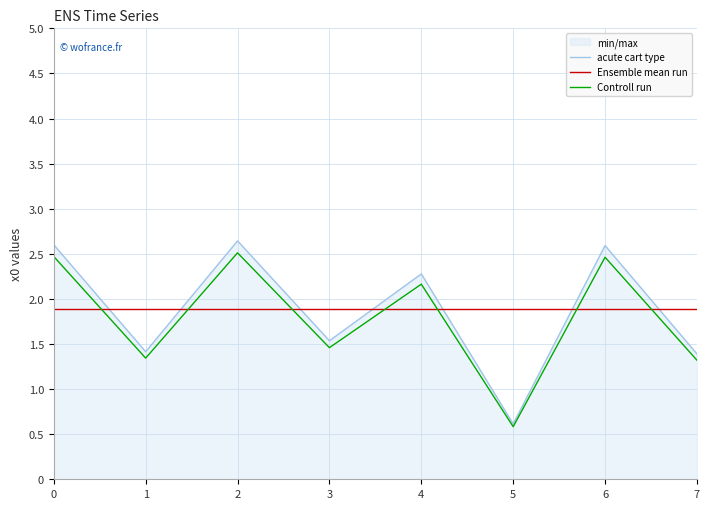

Which series has the widest spread of values?

acute cart type